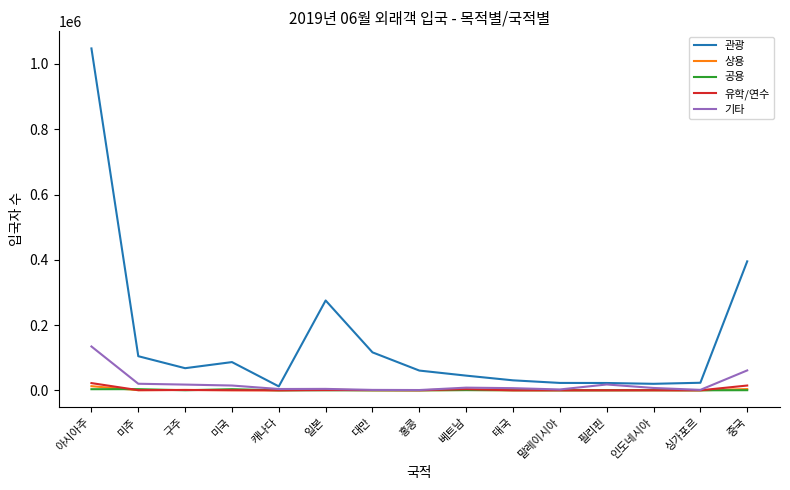

What is the difference between the 상용 values at 홍콩 and 캐나다?

8